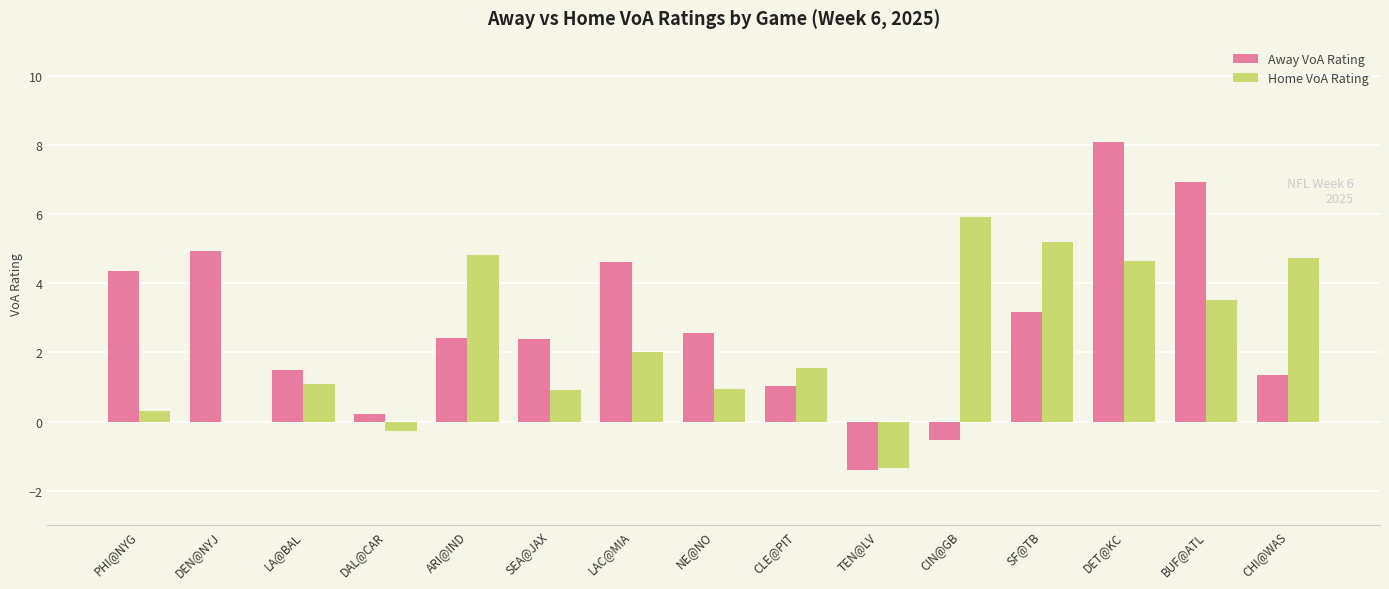

Between LA@BAL and CIN@GB, which series saw the biggest shift?

Home VoA Rating